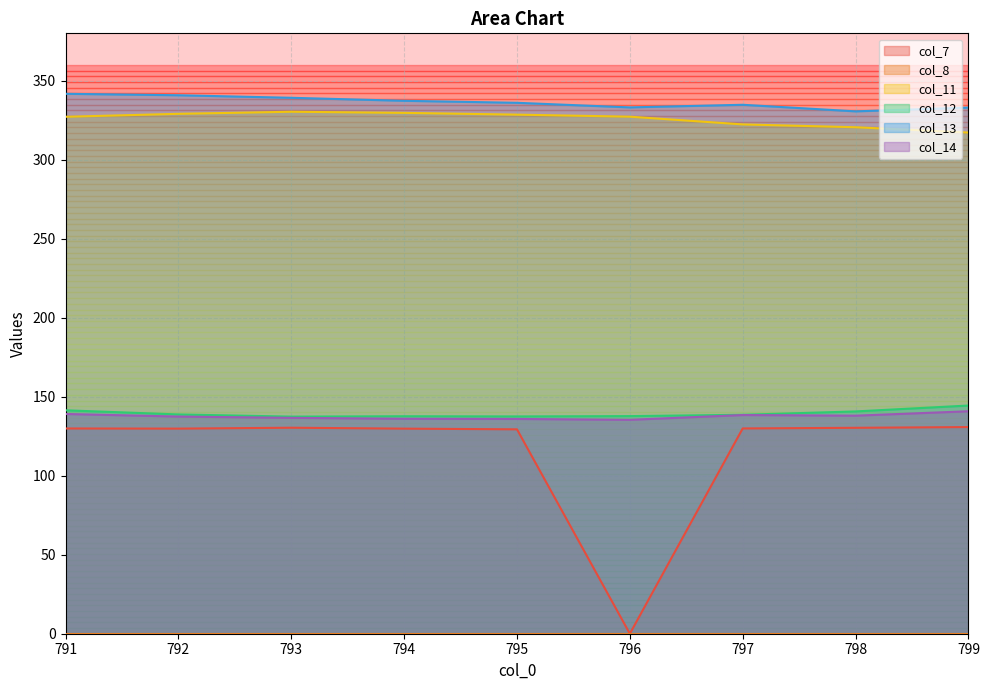

At which category is the sum across all series the highest?

791